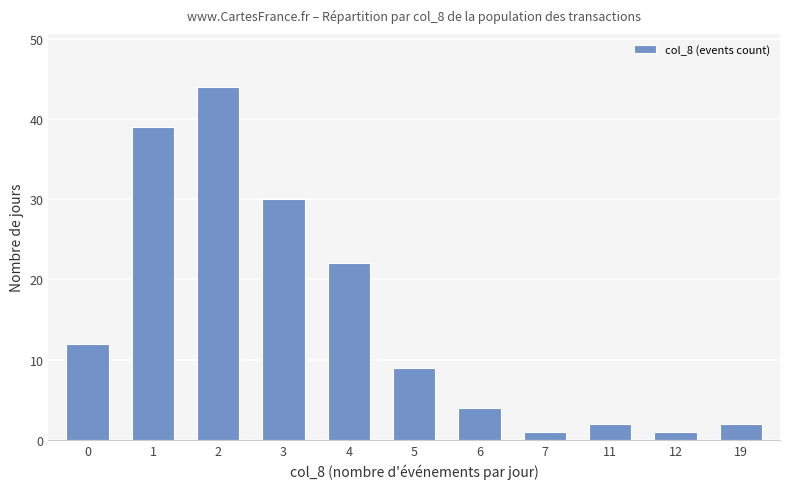

Reading left to right, transcribe all the data shown in this chart.

12	39	44	30	22	9	4	1	2	1	2